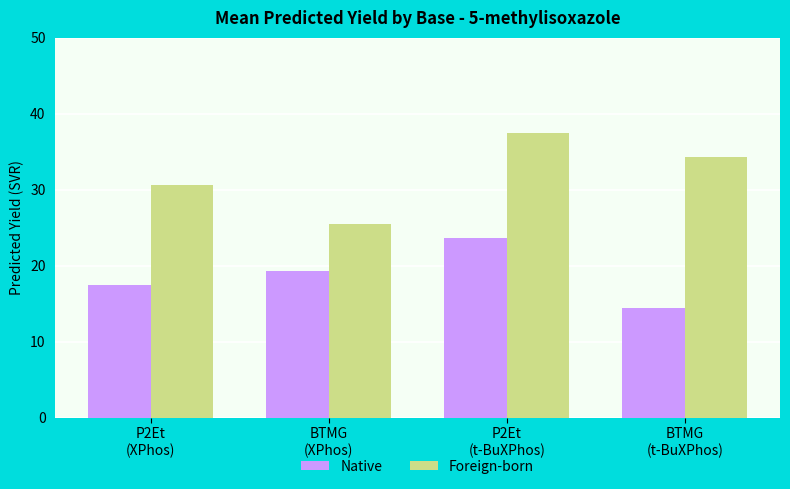

Are the bars horizontal?

No